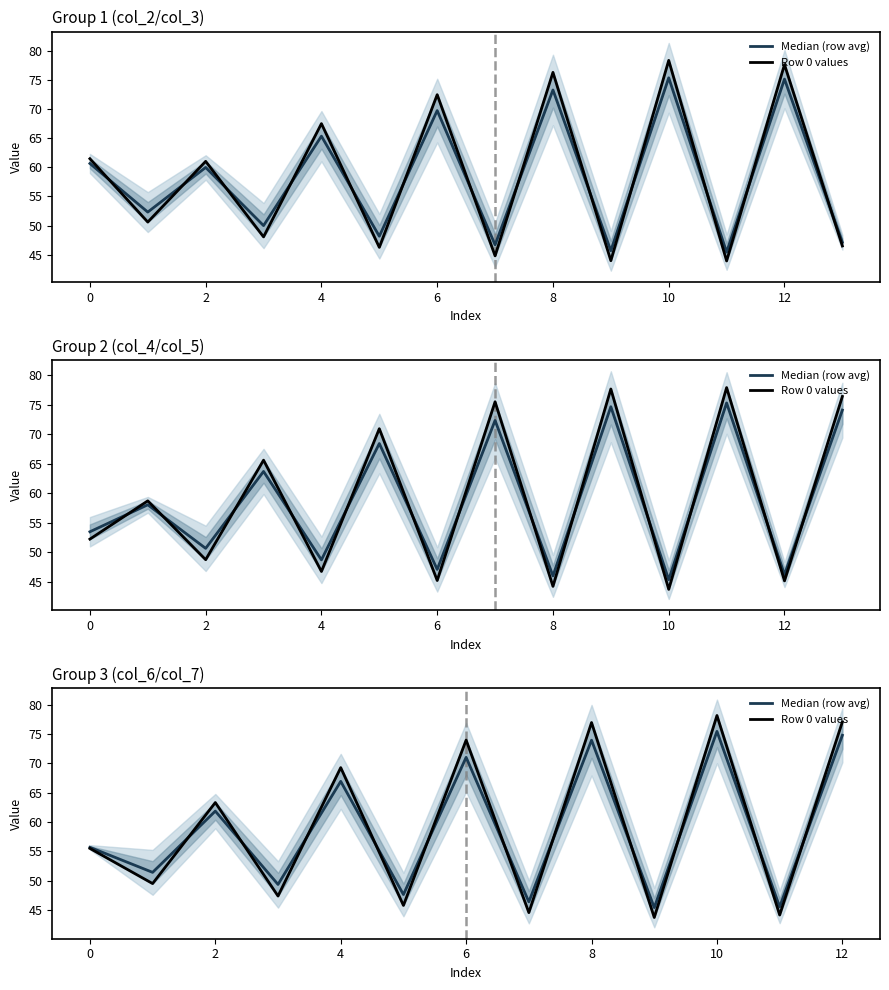

Does the chart display data point markers on the line(s)?

No